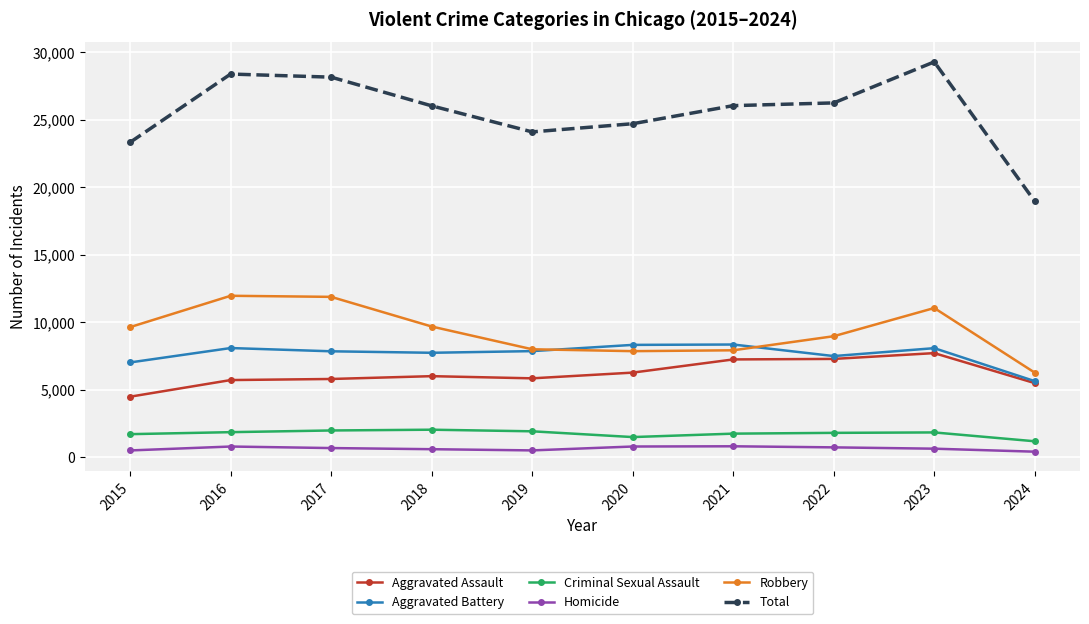

How many categories are shown in the chart?

10